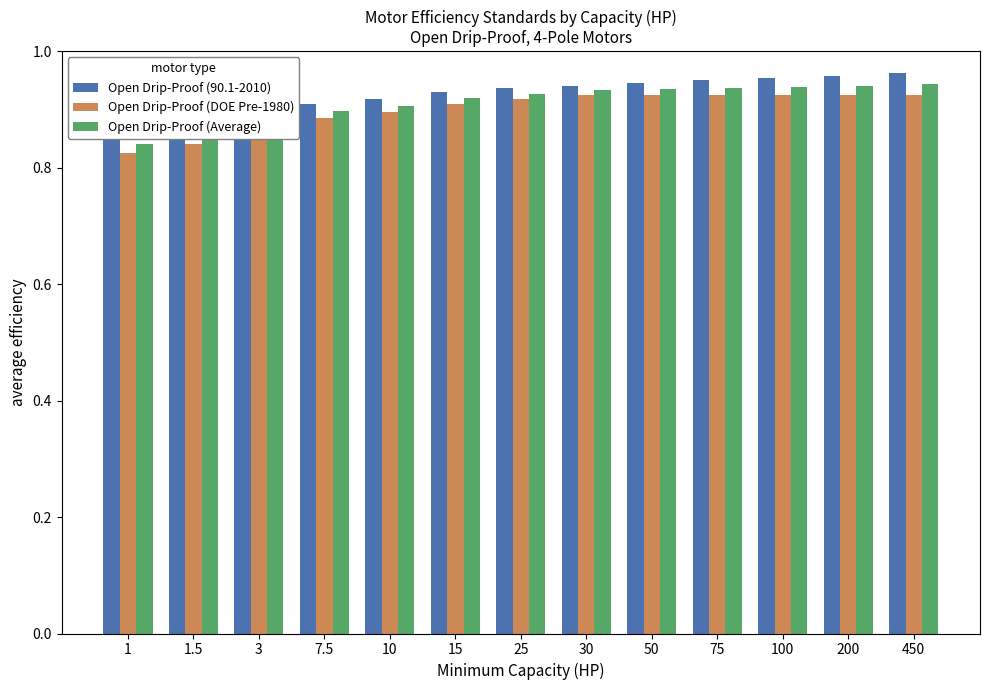

Is it true that Open Drip-Proof (DOE Pre-1980) equals 0.9 at 450?

True